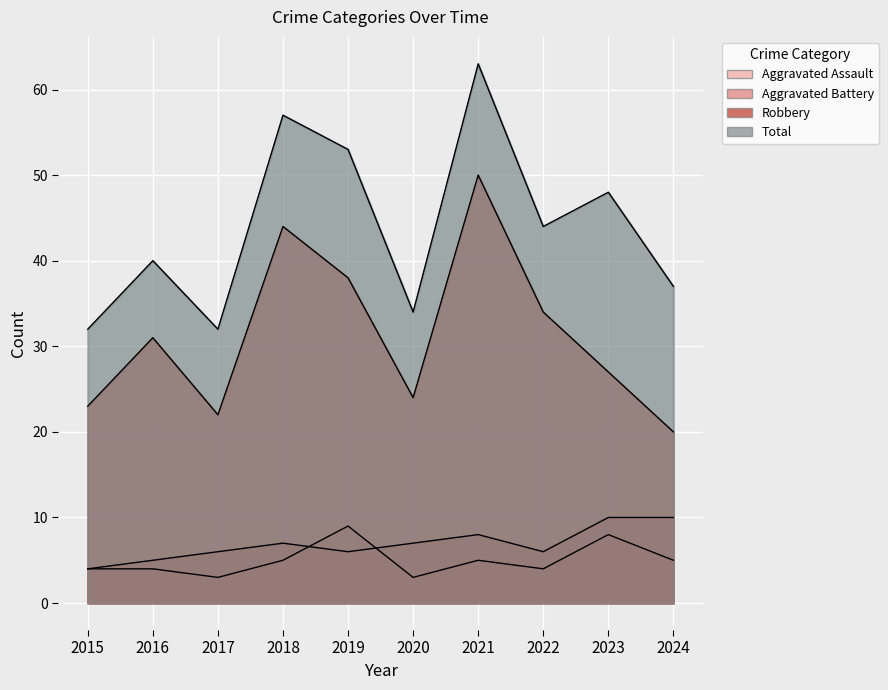

Which label corresponds to the largest value in the chart?

2021